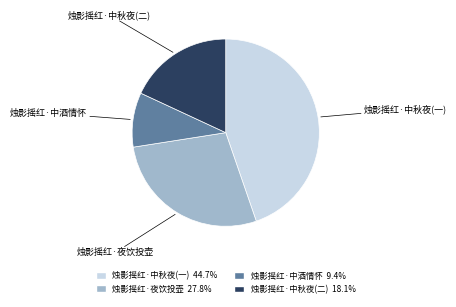

What is the ratio of the value at 烛影摇红·夜饮投壶 to the value at 烛影摇红·中秋夜(一)?

0.6